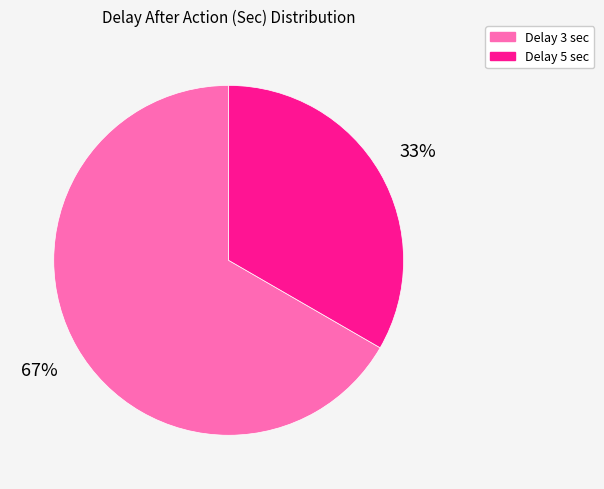

To the nearest percent, what is the average slice percentage?

50%